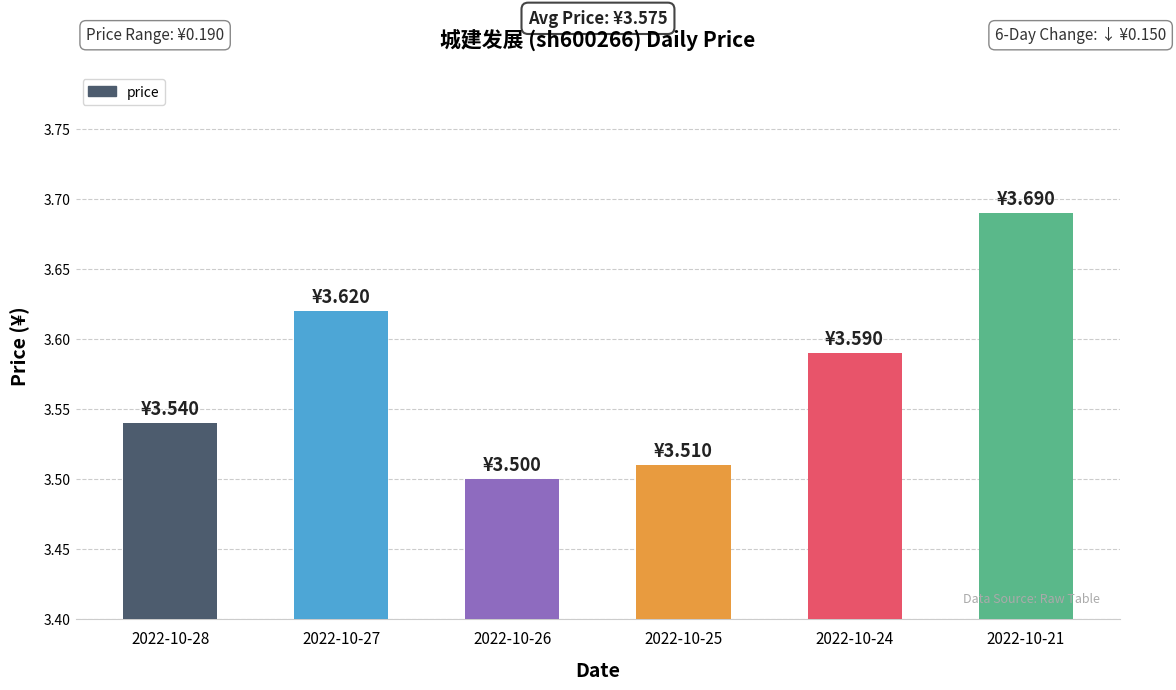

Between 2022-10-25 and 2022-10-21, which is larger?

2022-10-21